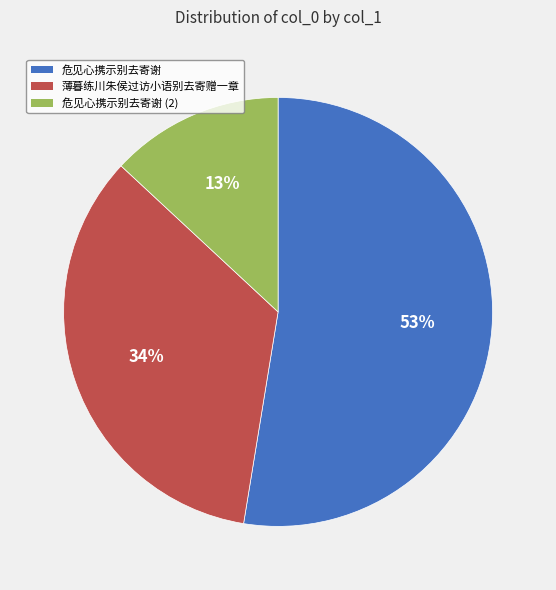

Is there a majority slice in this chart?

Yes